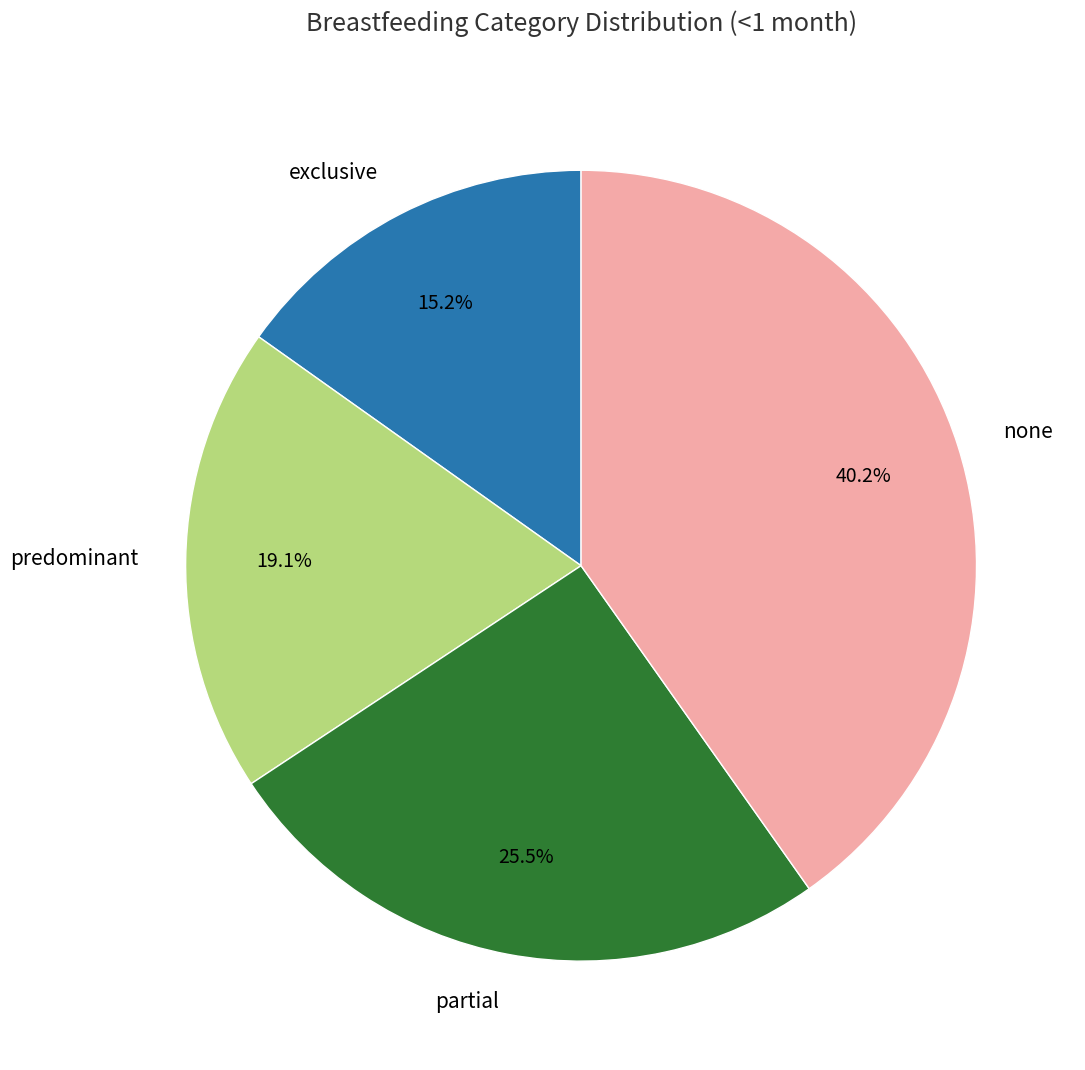

To the nearest percent, what is the average slice percentage?

25%